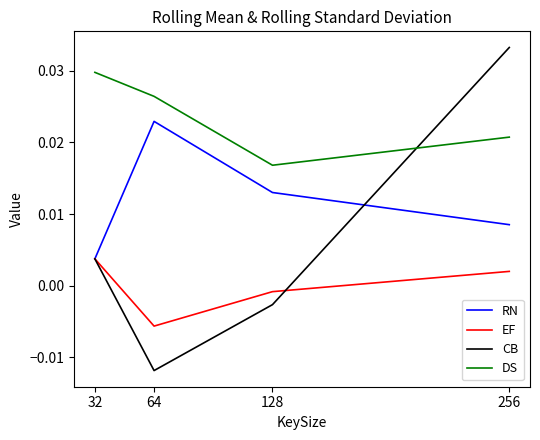

Is the value of EF at 256 greater than the value of RN at 128?

No